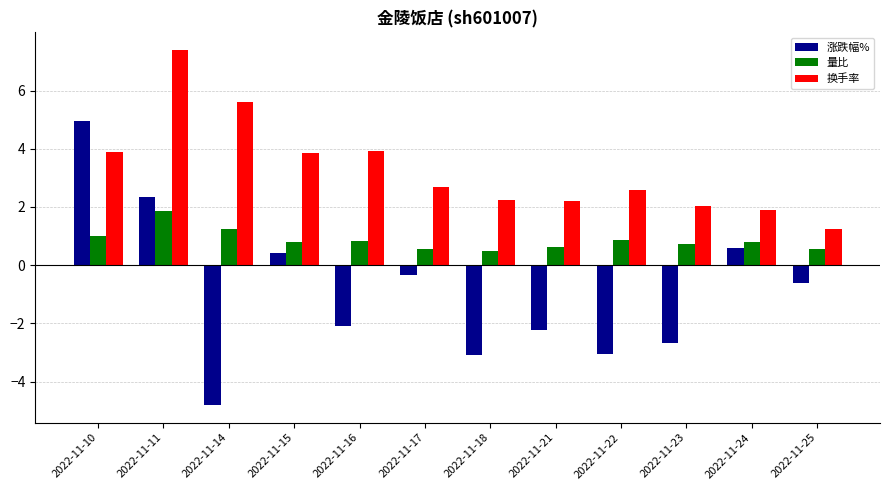

Does the chart contain any negative values?

Yes